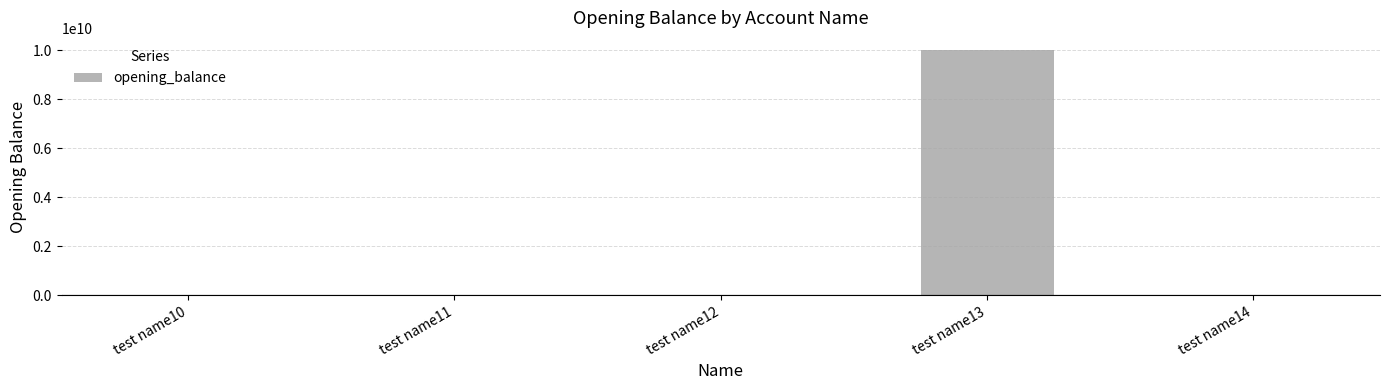

Which label corresponds to the largest value in the chart?

test name13